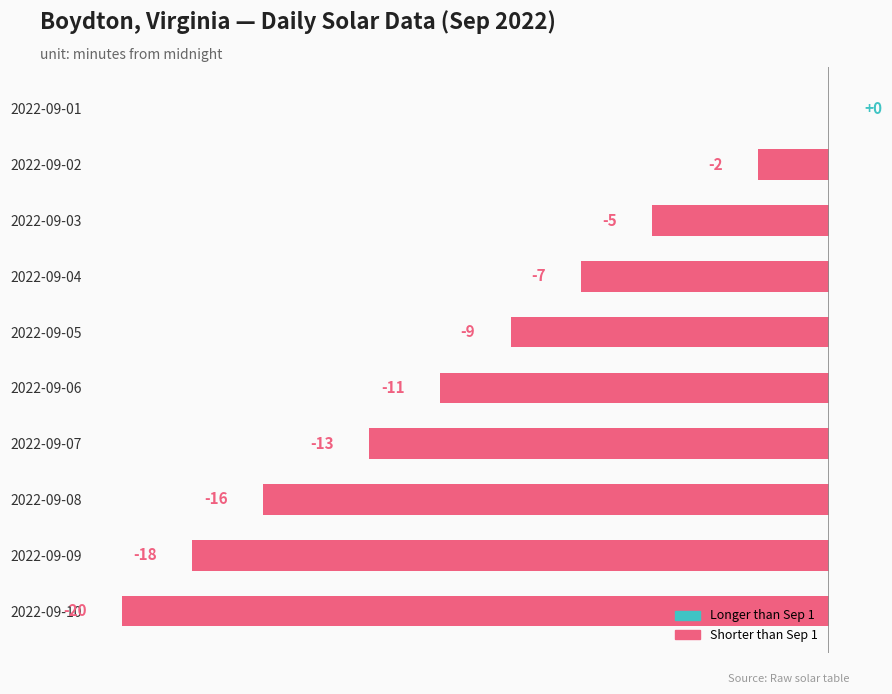

The chart shows a value of -34 at 2022-09-10. True or false?

False